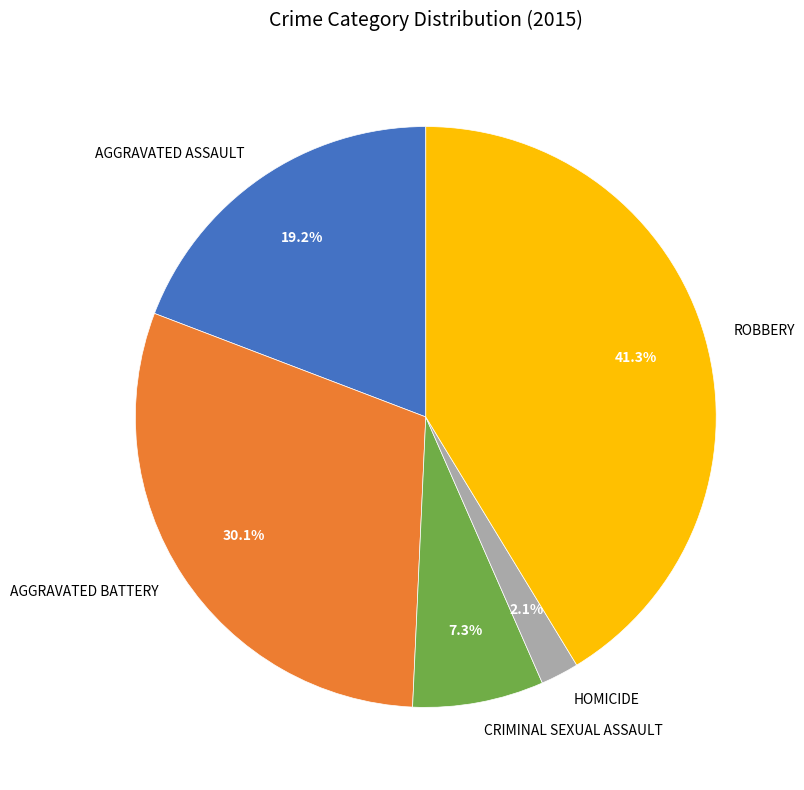

Does any single category account for the majority?

No